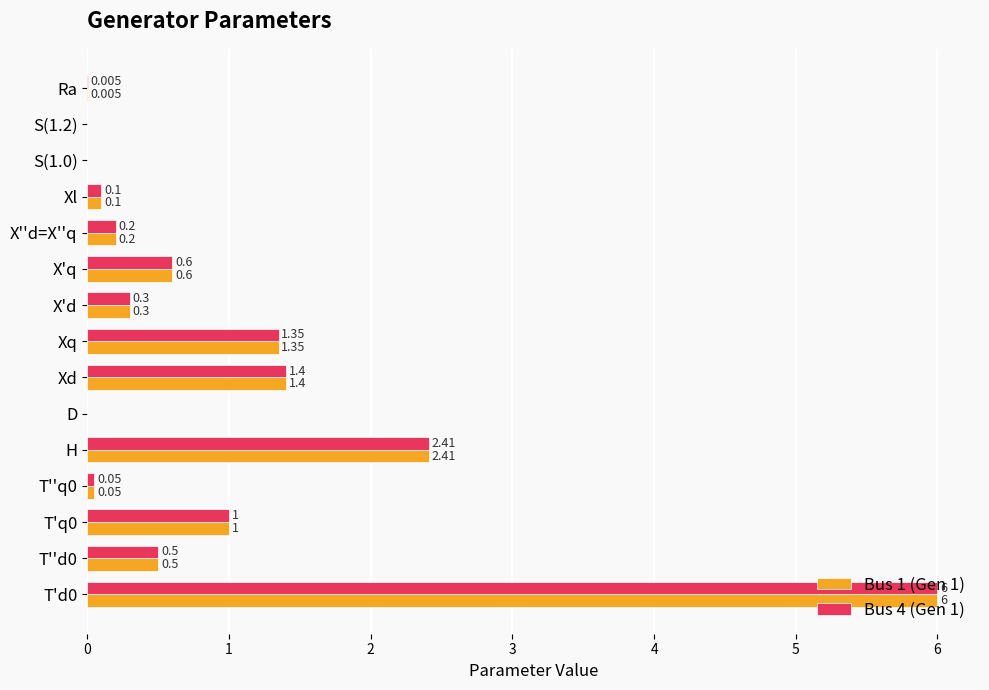

Is the value of Bus 4 (Gen 1) at X'd greater than the value of Bus 1 (Gen 1) at H?

No